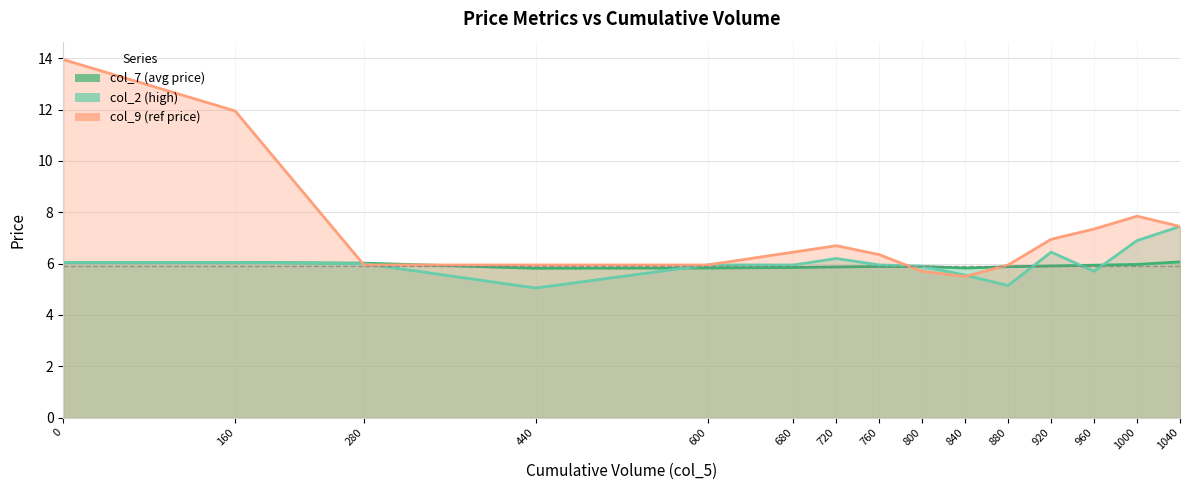

Between which two adjacent categories do col_2 (high) and col_9 (ref price) first intersect?

160 and 280